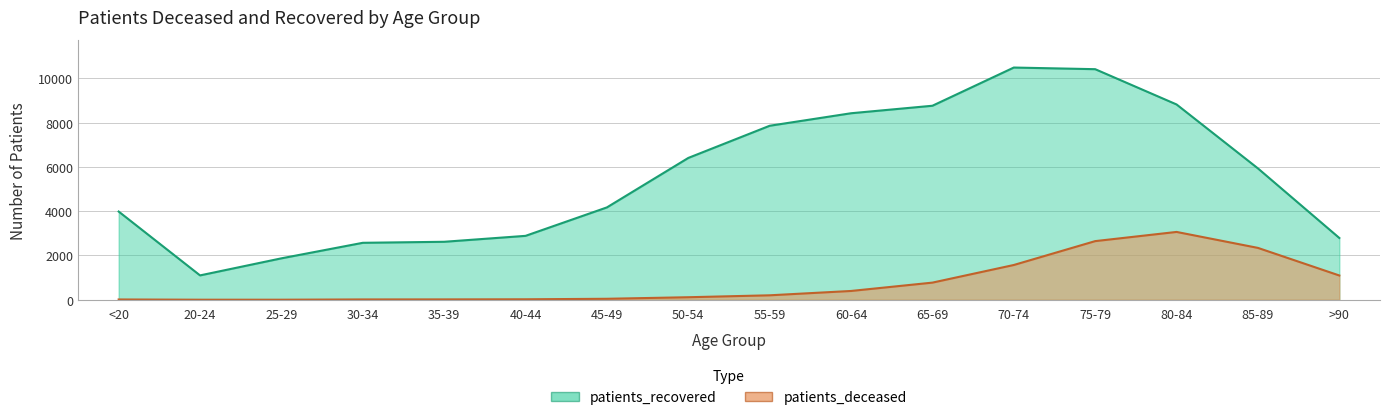

Rank the series by their maximum value, from highest to lowest.

patients_recovered, patients_deceased